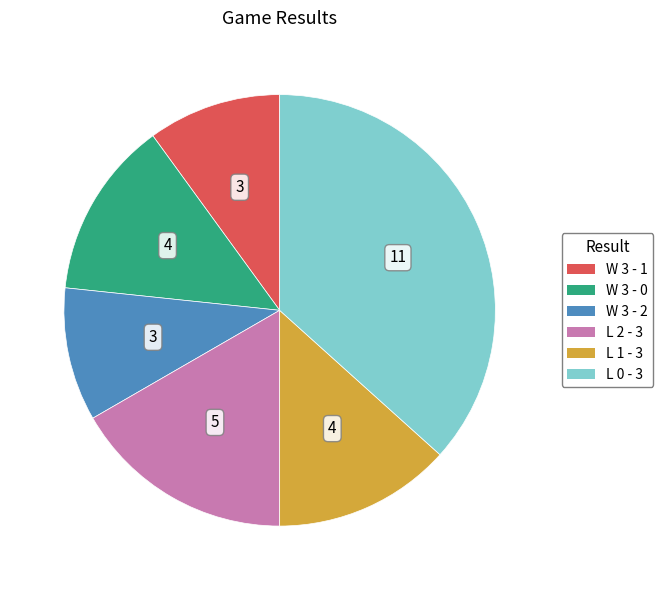

The L 2 - 3 slice represents 17% of the pie. True or false?

True